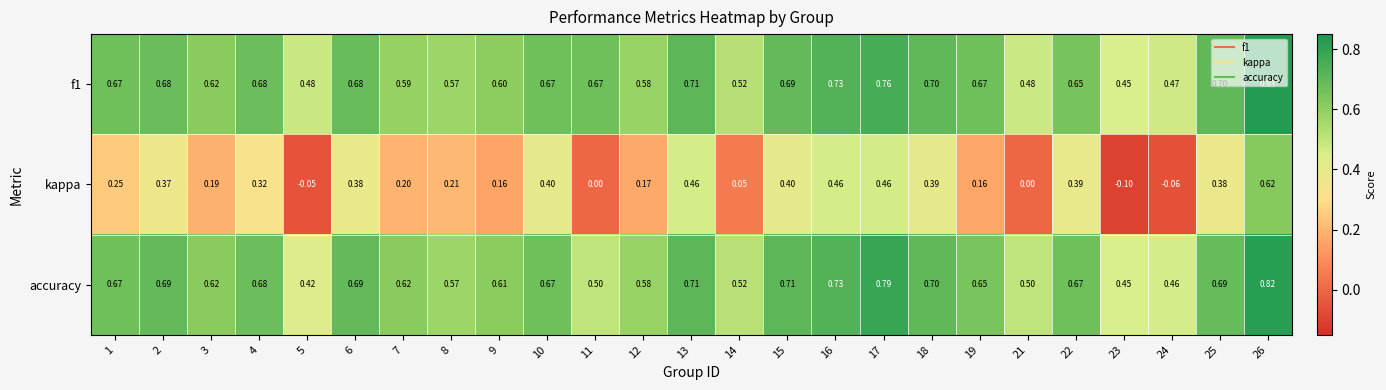

Which series has the largest range (max minus min)?

kappa